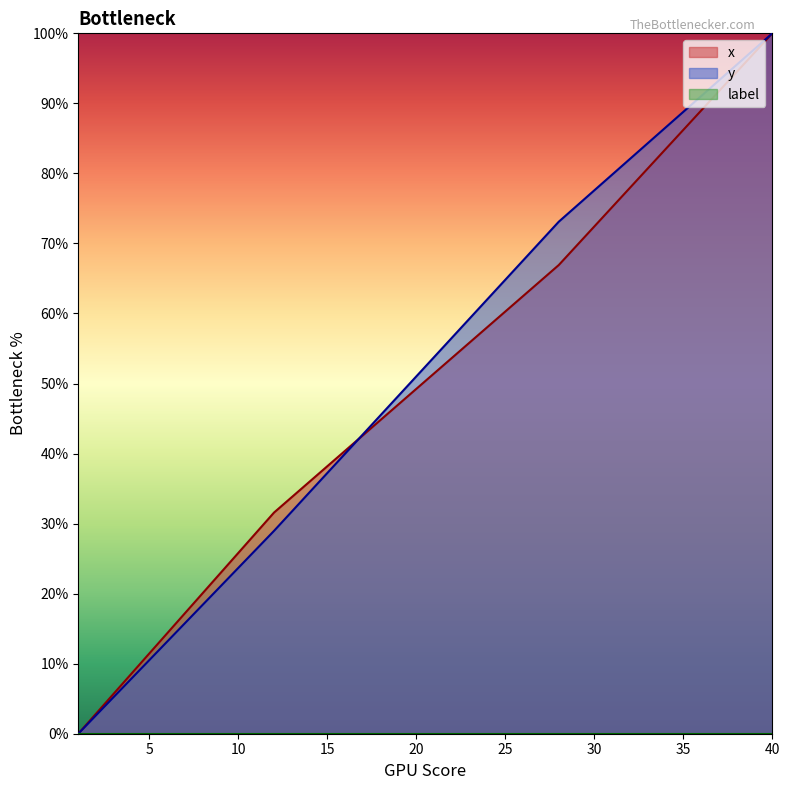

At how many categories does at least one series exceed 95?

3